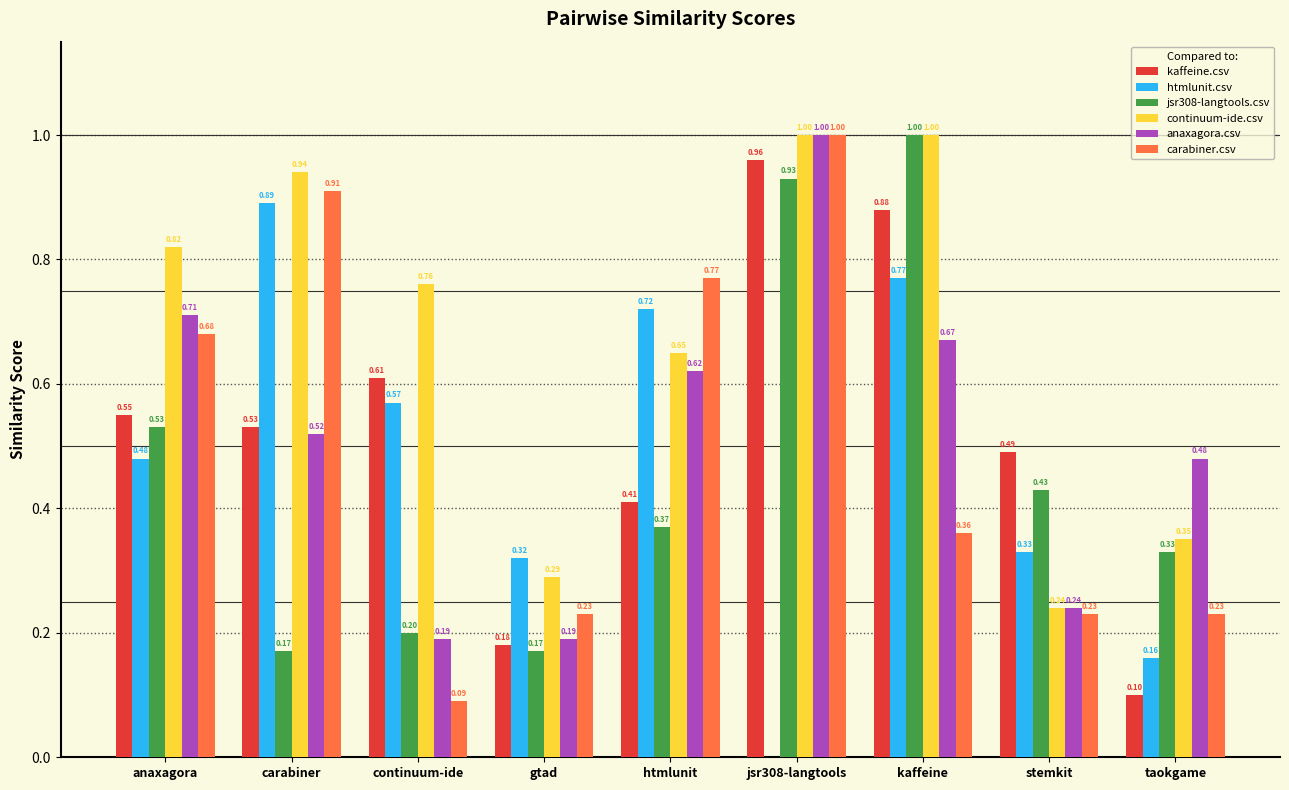

Between jsr308-langtools and kaffeine, which series saw the biggest shift?

htmlunit.csv